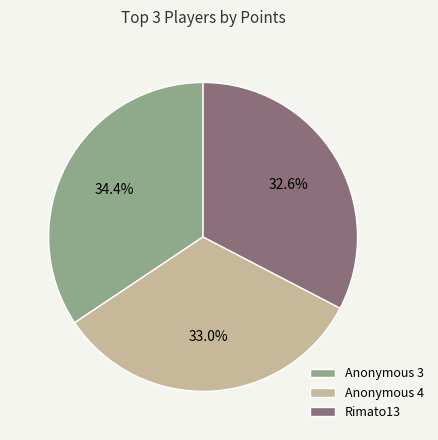

What percentage is NOT represented by Rimato13?

67.4%